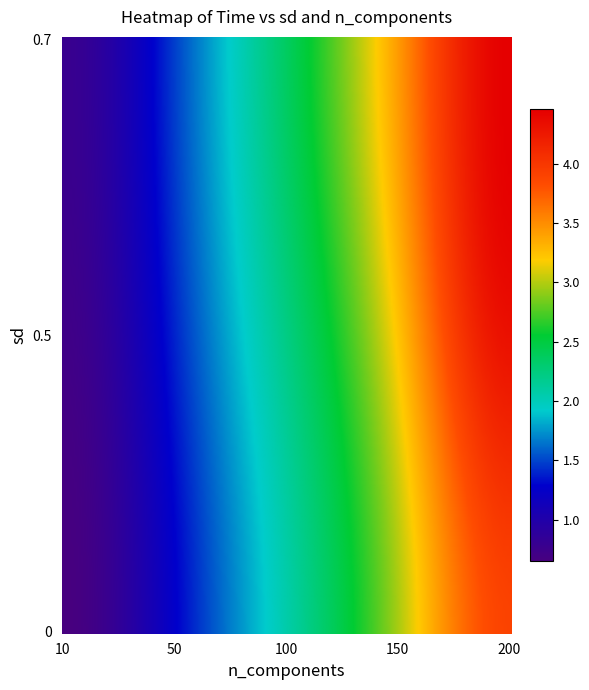

Reading left to right, transcribe all the data shown in this chart.

0: 0.7	1.3	2.1	3.0	3.9
0.5: 0.7	1.4	2.2	3.2	4.3
0.7: 0.8	1.5	2.4	3.4	4.5